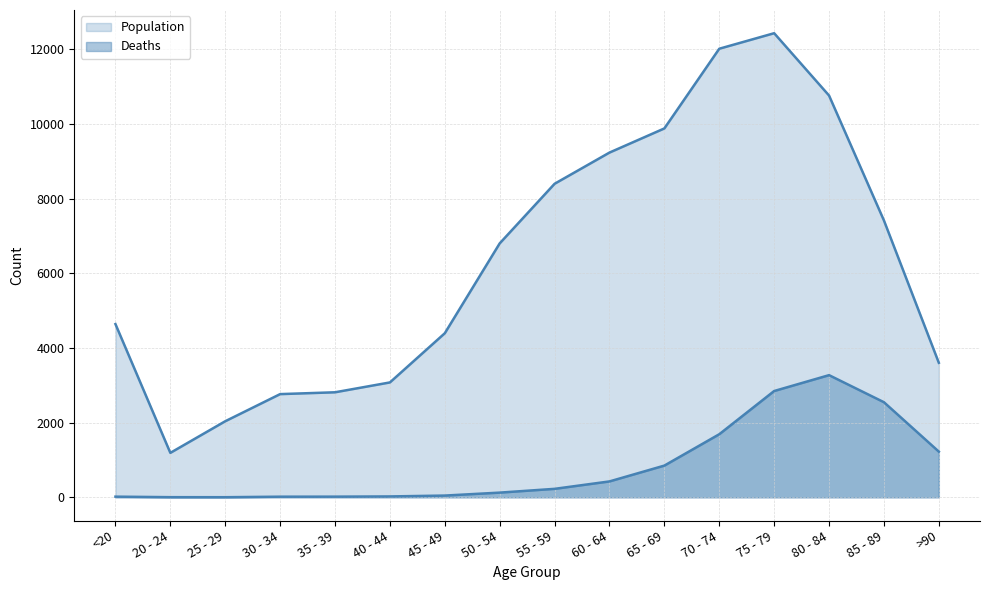

True or false: Population and Deaths intersect in this chart.

False